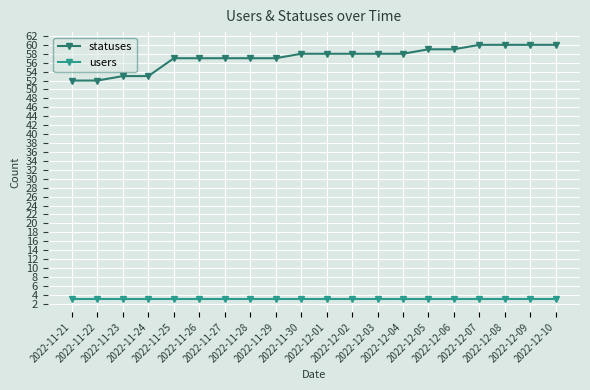

What is the difference between the highest and lowest values at 2022-11-29?

54